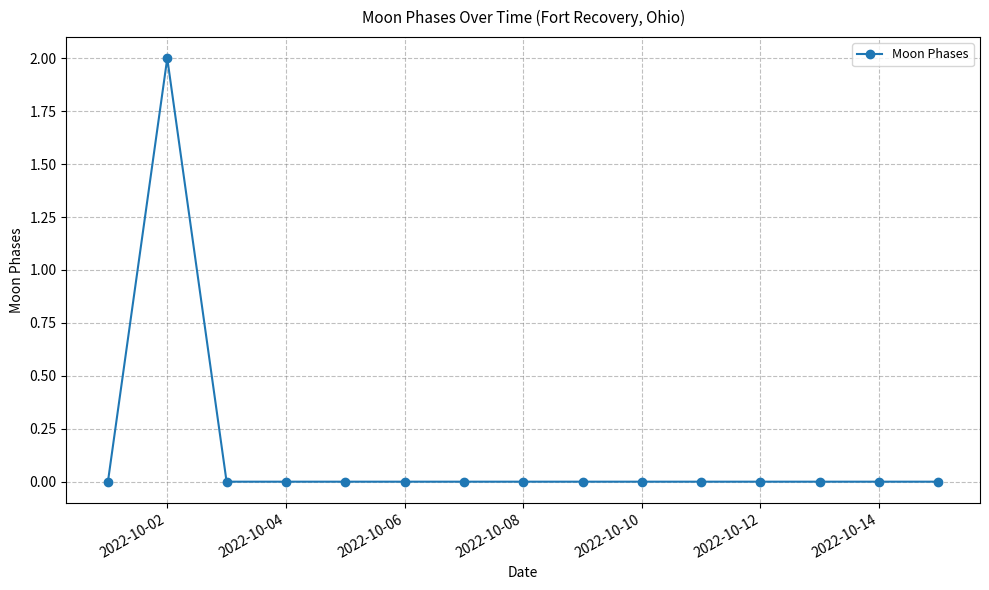

Does the chart have visible grid lines?

Yes